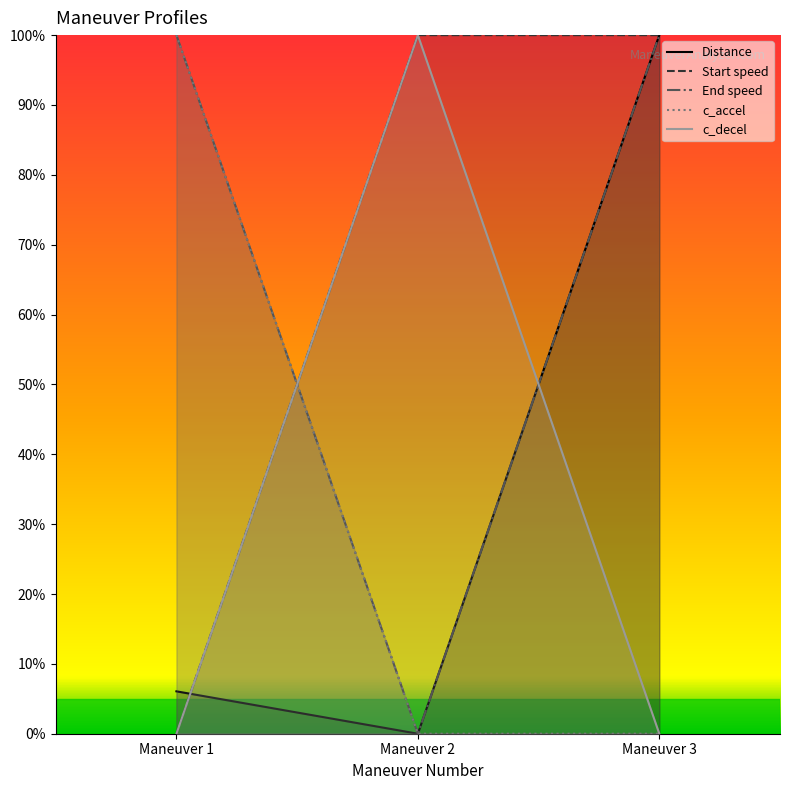

What is the average value of the Distance series?

35.4